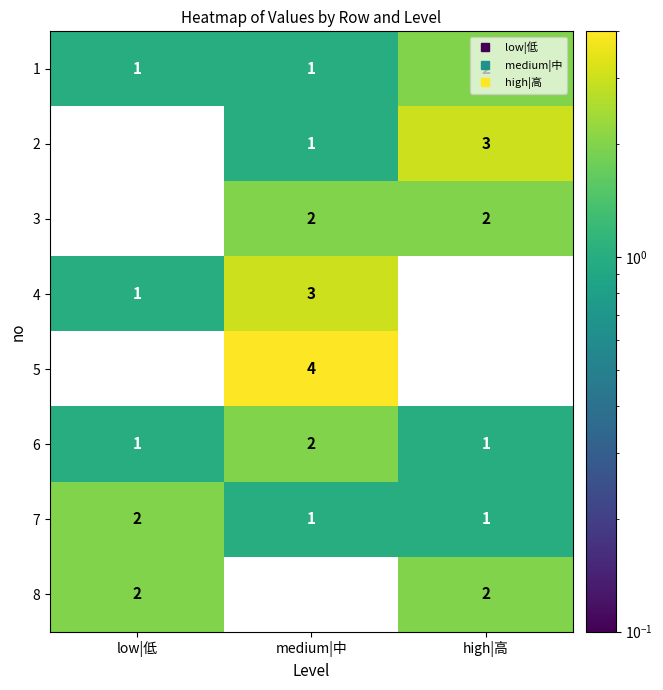

What is the maximum value for 2?

3